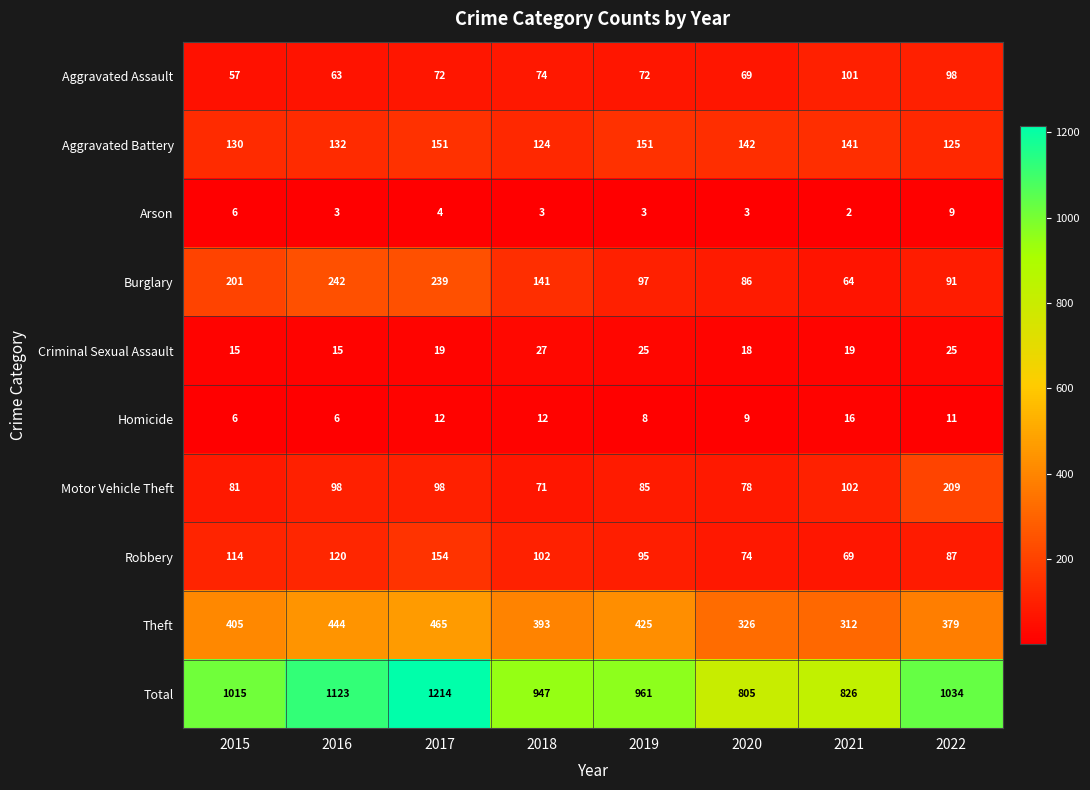

At which label does Motor Vehicle Theft reach its peak?

2022